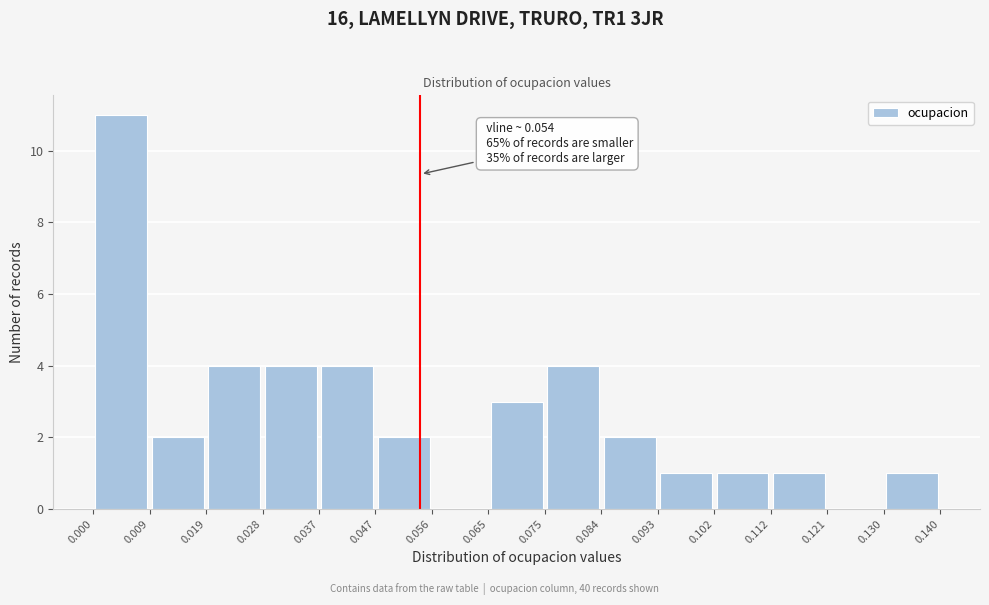

Which range on the x-axis has the tallest bar?

0.000 to 0.009